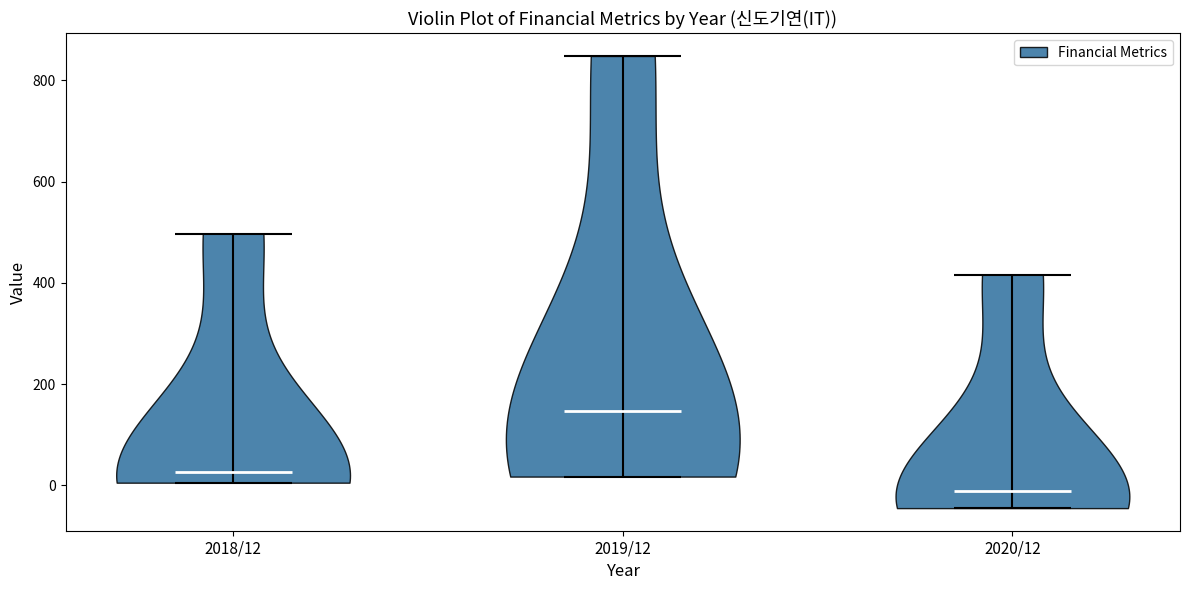

Reading left to right, read every violin against the y-axis: where its median line is, and the lowest and highest points it reaches. The values are not printed on the chart, so give them approximately, as read against the axis.

2018/12: median line 20, lowest point 0, highest point 500
2019/12: median line 140, lowest point 20, highest point 840
2020/12: median line -20, lowest point -40, highest point 420